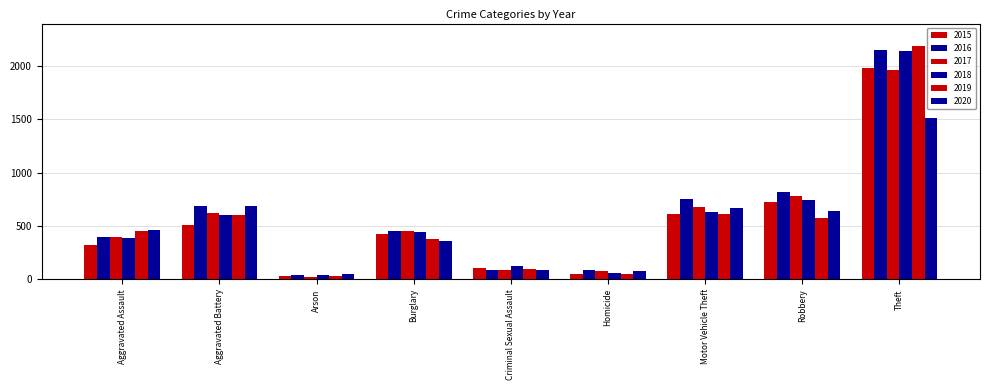

The 2019 series shows 255 at Aggravated Assault. True or false?

False